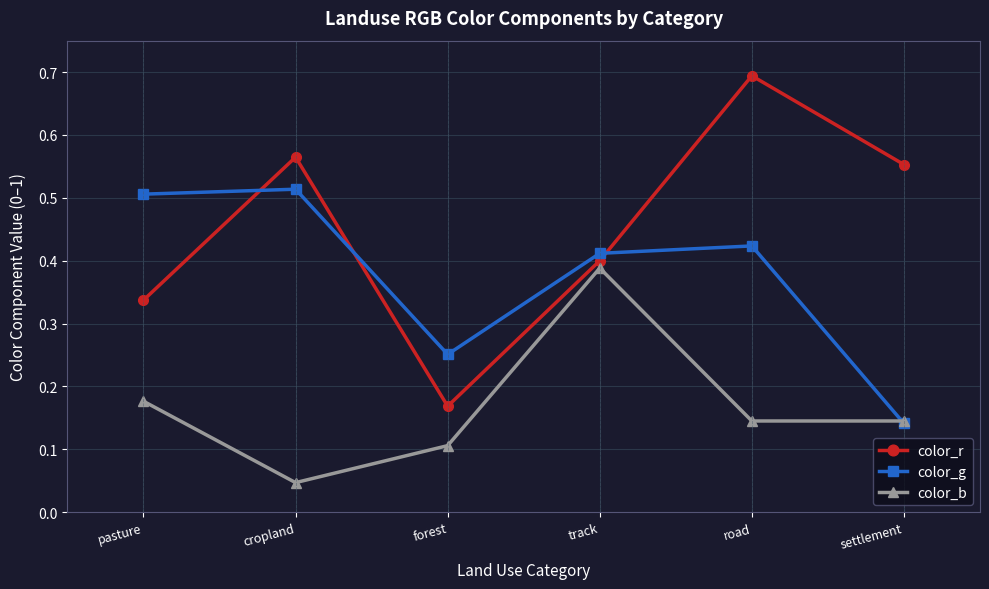

Count the color_g values in the range 0 to 1.

6